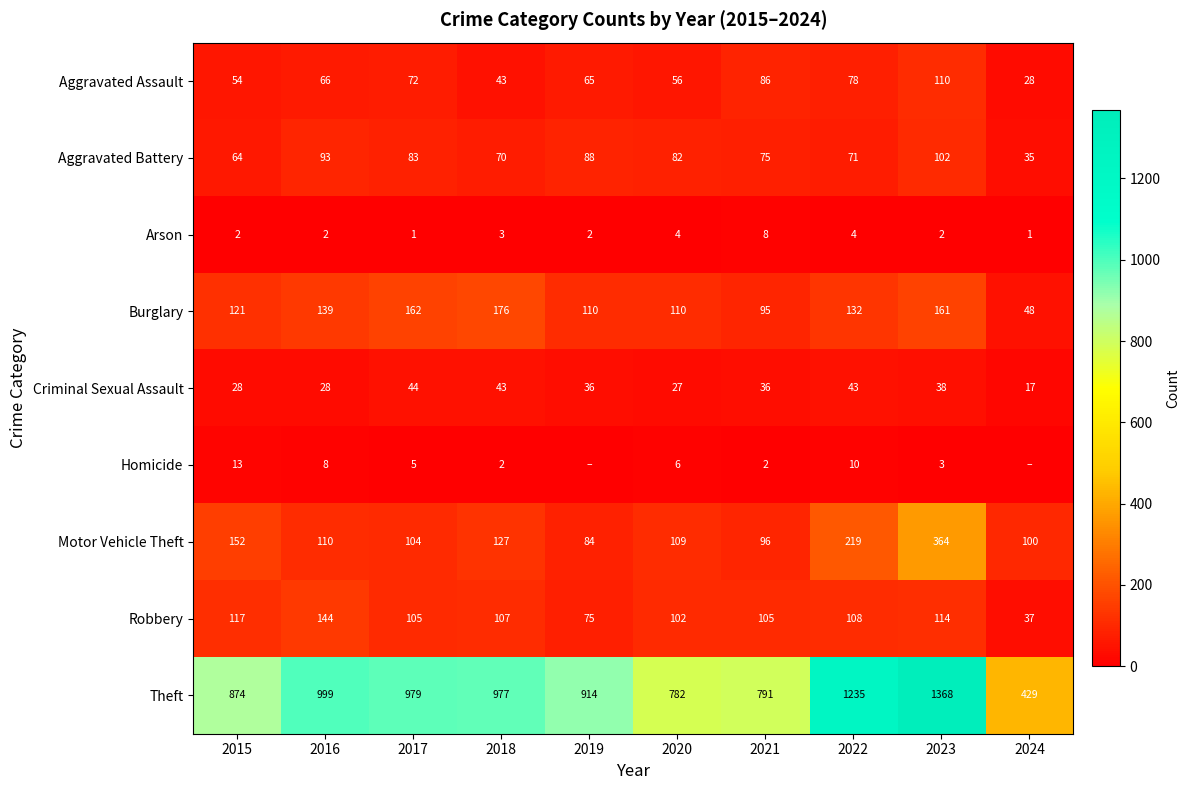

At 2021, list the series in order from largest to smallest.

Theft, Robbery, Motor Vehicle Theft, Burglary, Aggravated Assault, Aggravated Battery, Criminal Sexual Assault, Arson, Homicide